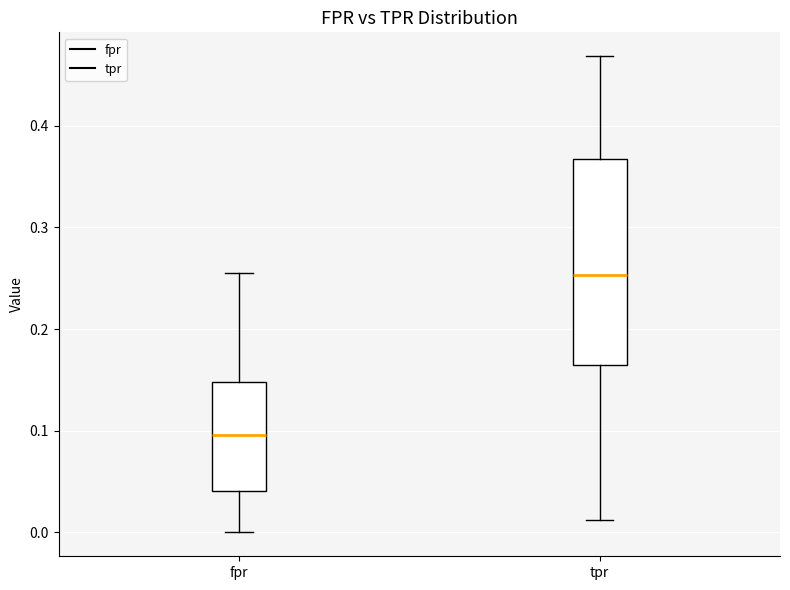

Where is the lower edge of the box for fpr on the y-axis? The values are not printed on the chart, so give them approximately, as read against the axis.

0.04